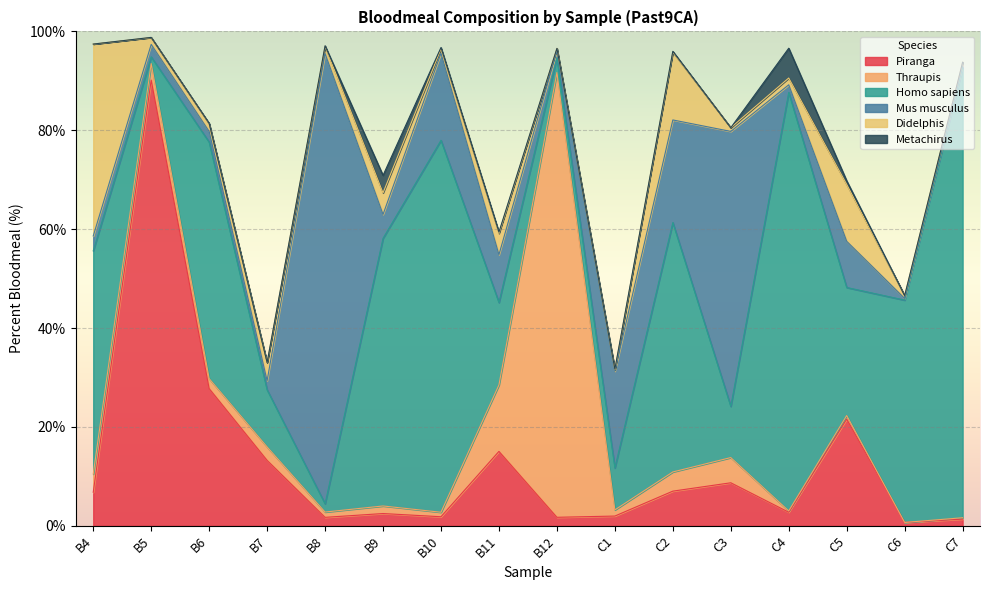

At which category does Didelphis reach its first local valley?

B5